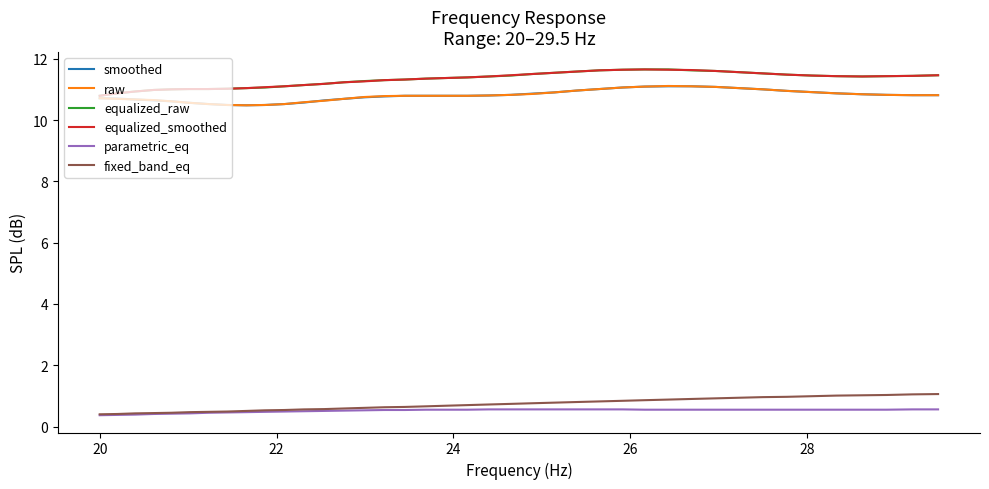

What is the minimum value shown in the chart?

0.4